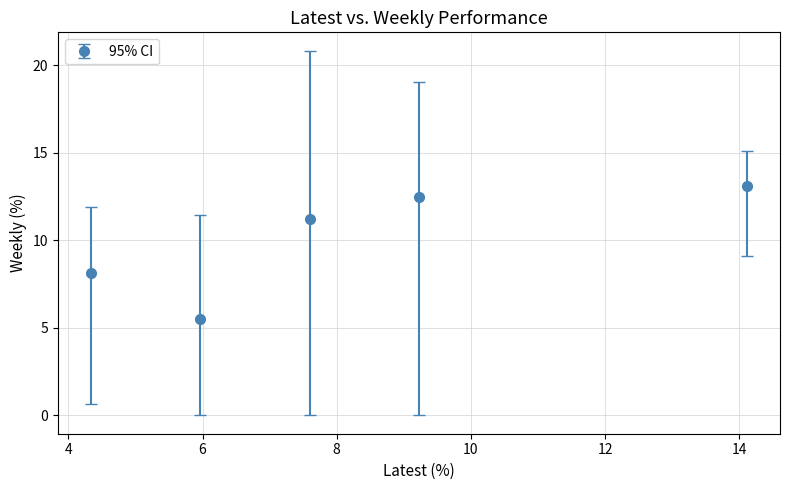

What is the value of the 2nd point from the left?

5.5